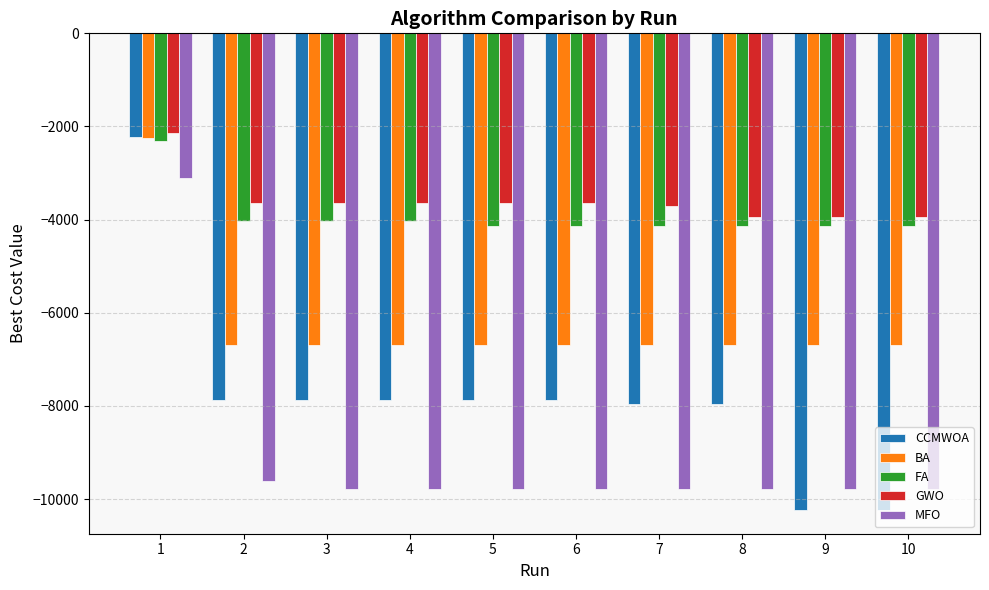

What value does the CCMWOA series have at 1?

-2223.4